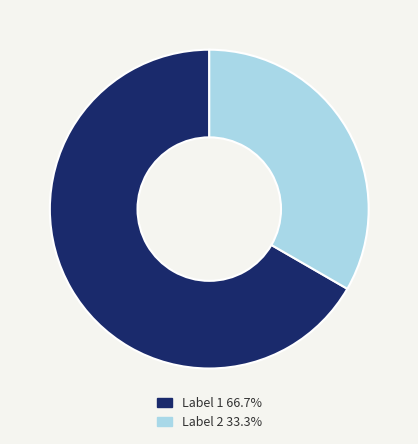

Does any single category account for the majority?

Yes